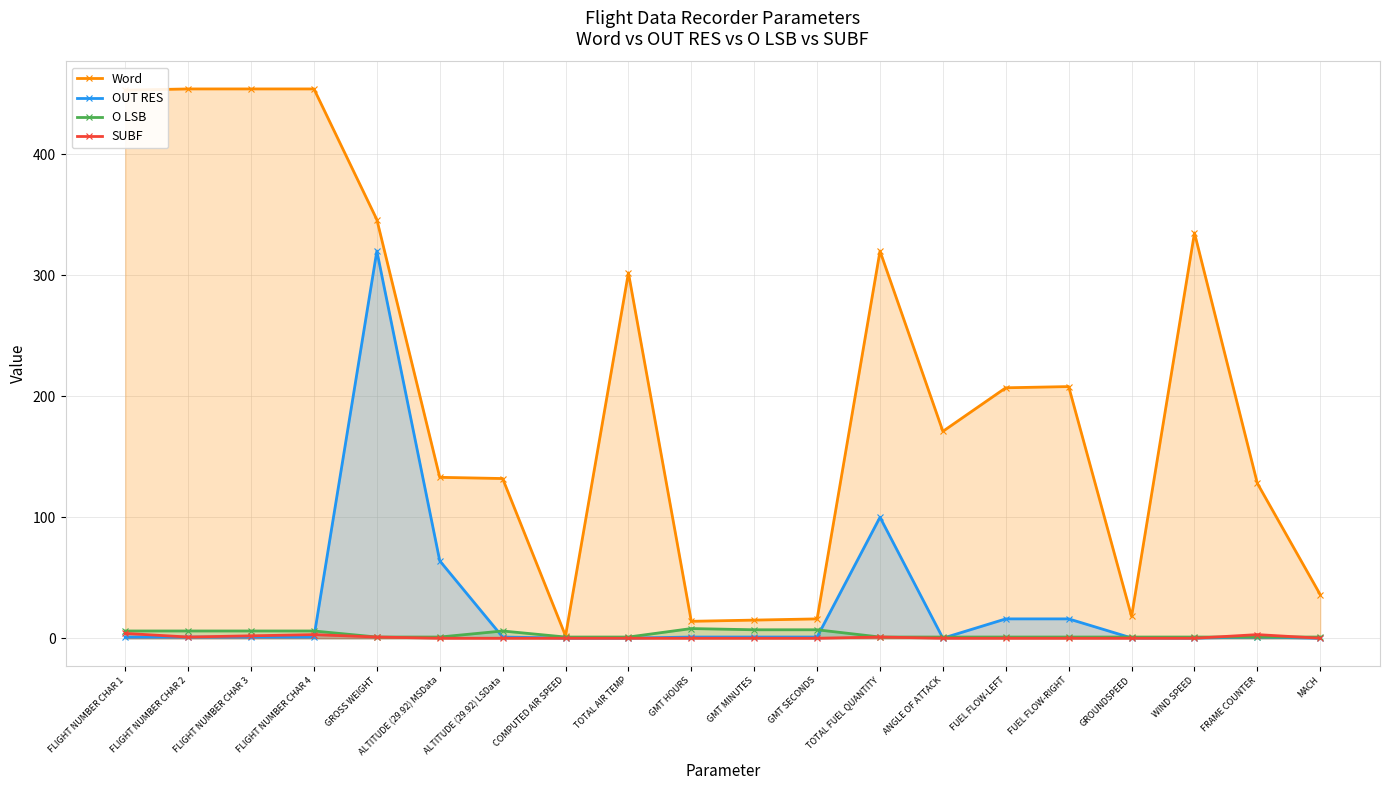

At which category is the sum across all series the highest?

GROSS WEIGHT